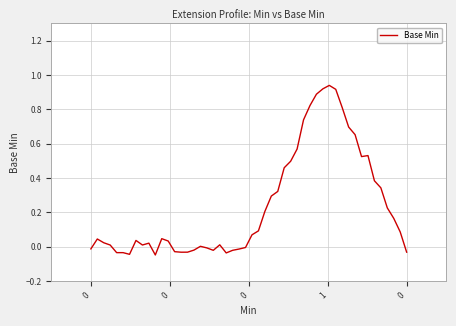

Is this an area chart (filled region under the line)?

No